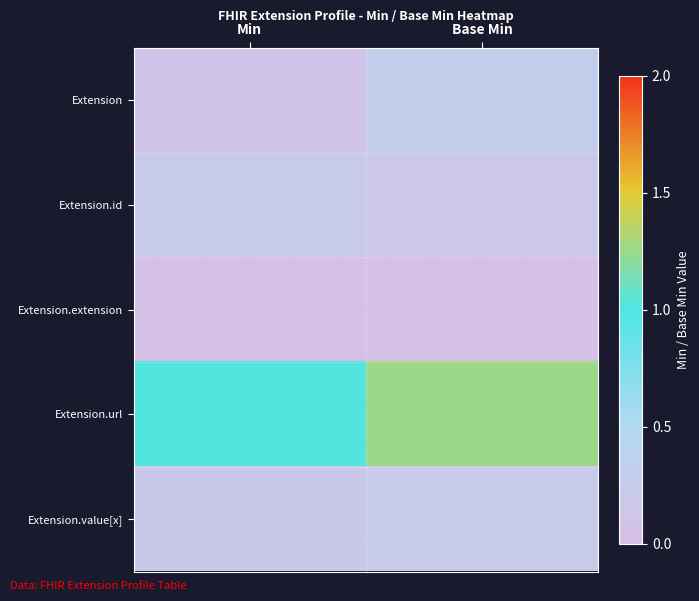

What is the total value across all series at Base Min?

2.0